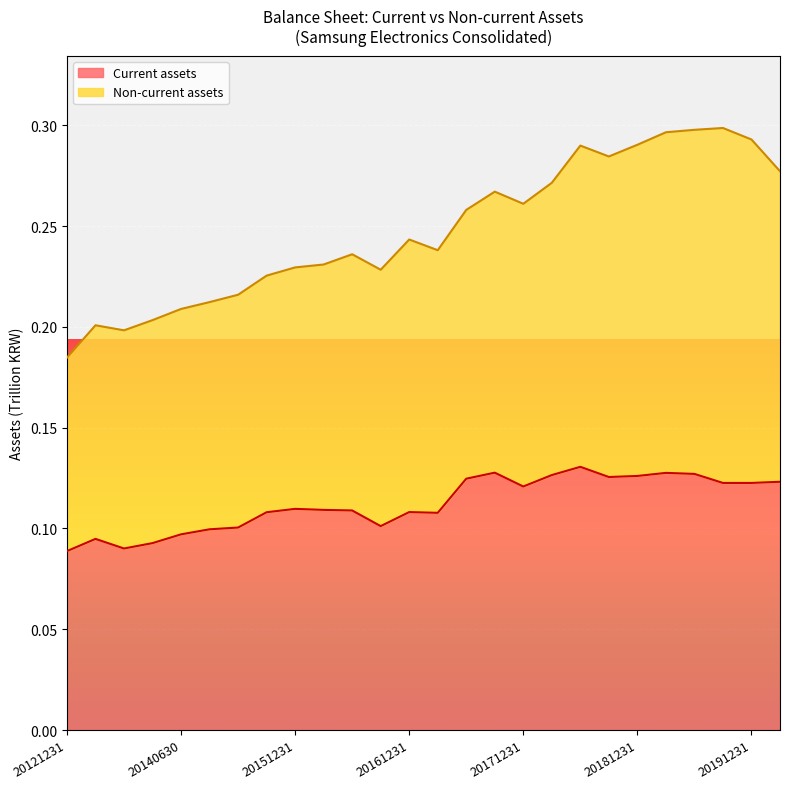

What position from the right is 20190630?

4